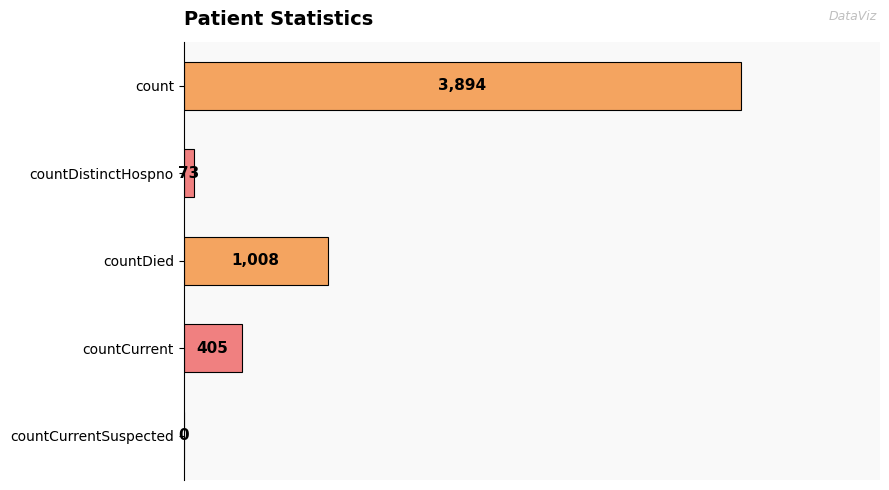

Between count and countCurrent, which is larger?

count